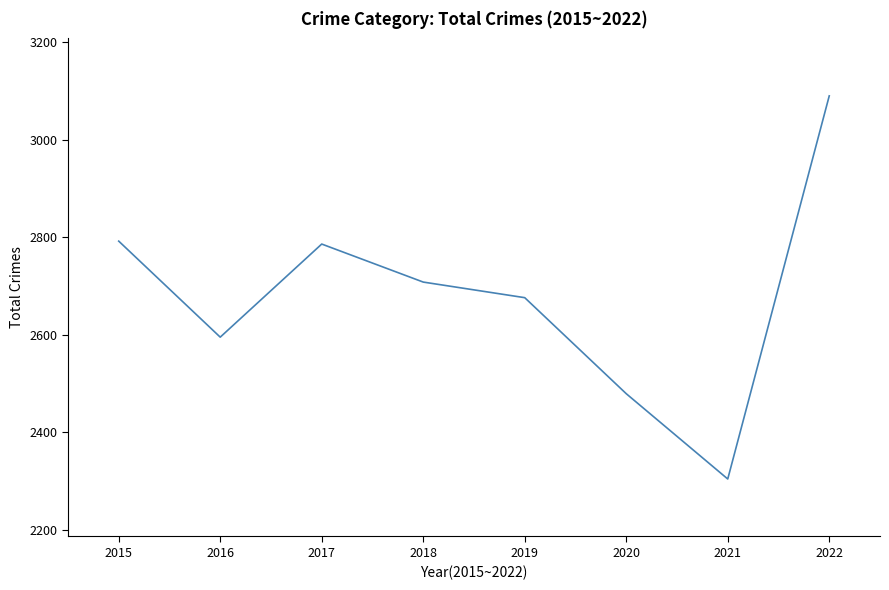

How many interior local valleys (lower than both neighbors) does the data have?

2